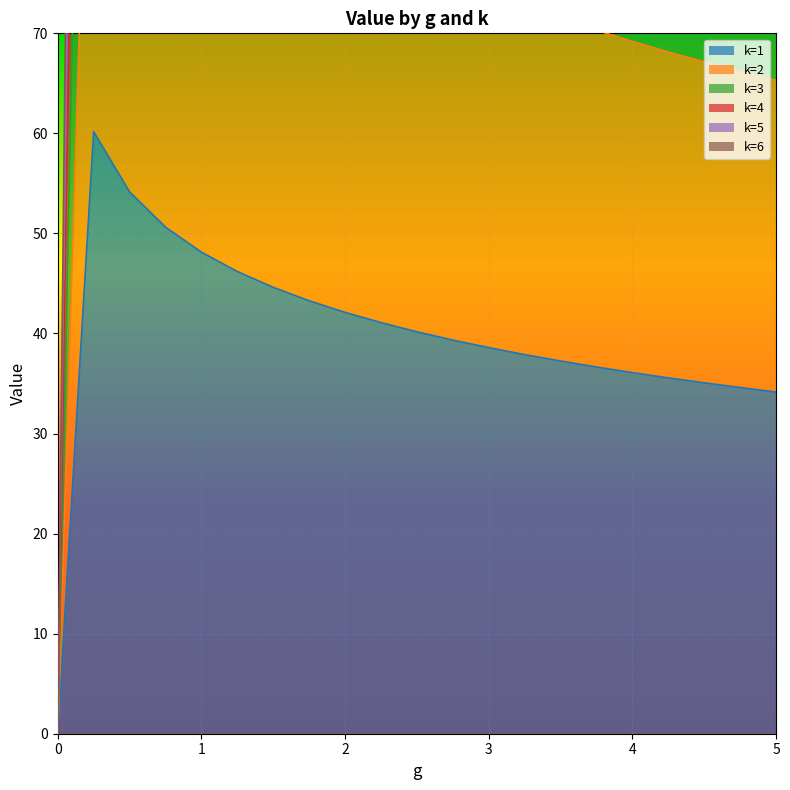

Which series has the largest range (max minus min)?

k=3